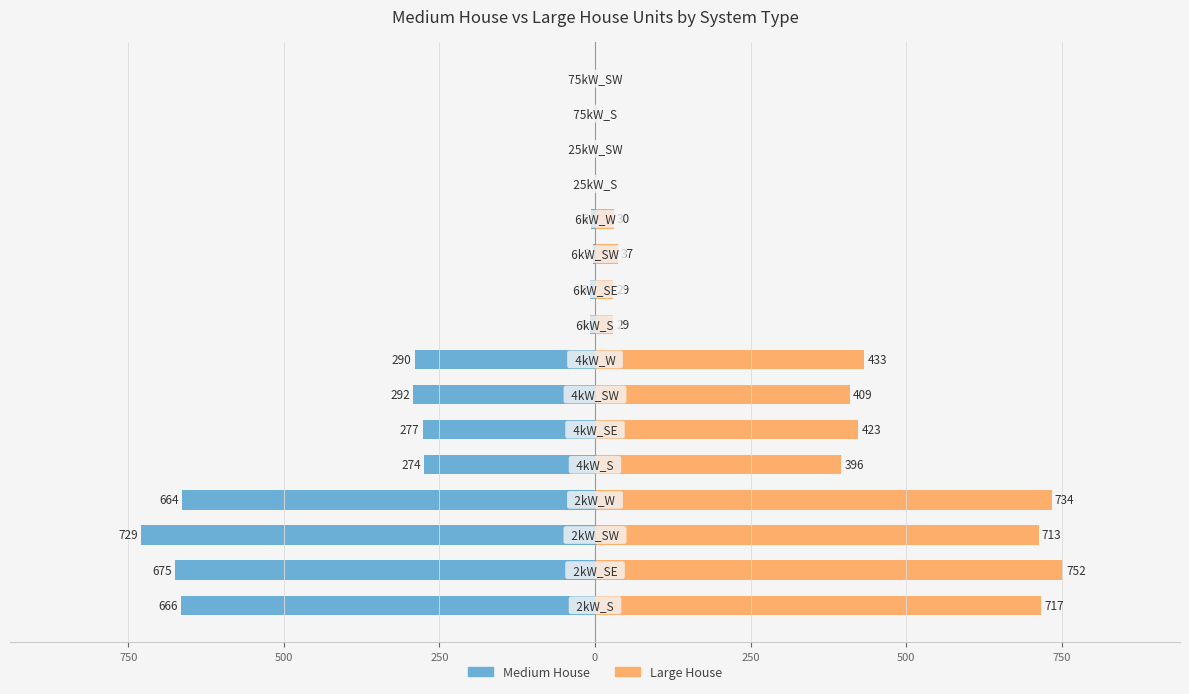

The value of Medium House at 9 is -8. True or false?

True